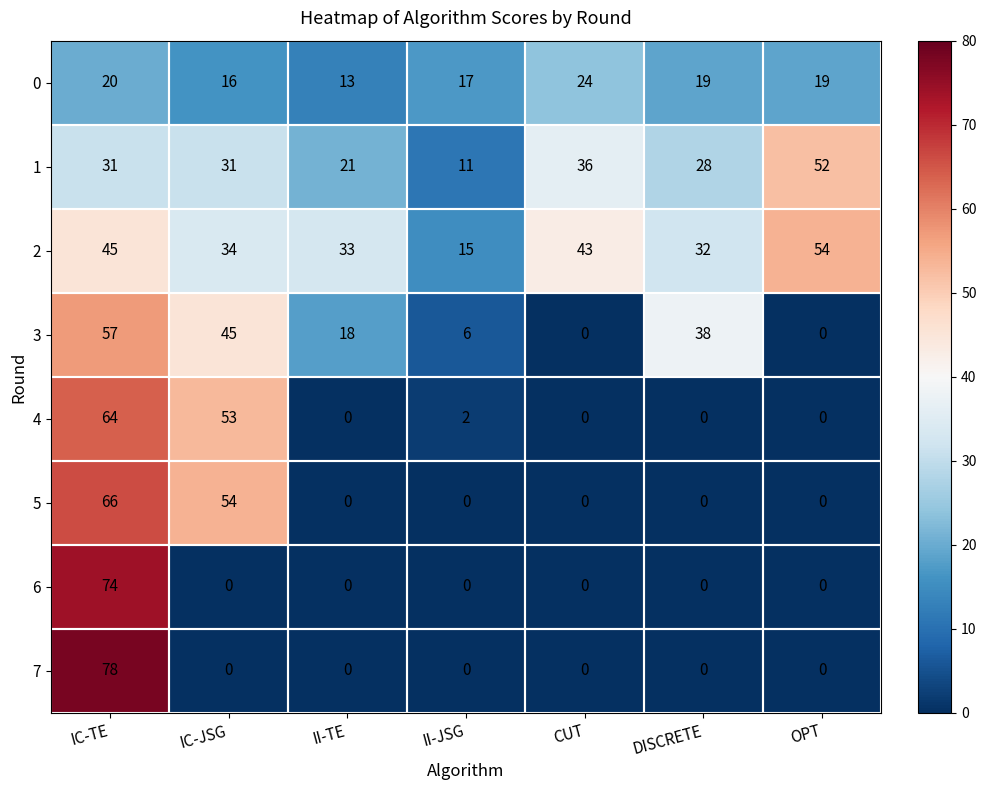

What is the total value across all series at IC-TE?

435